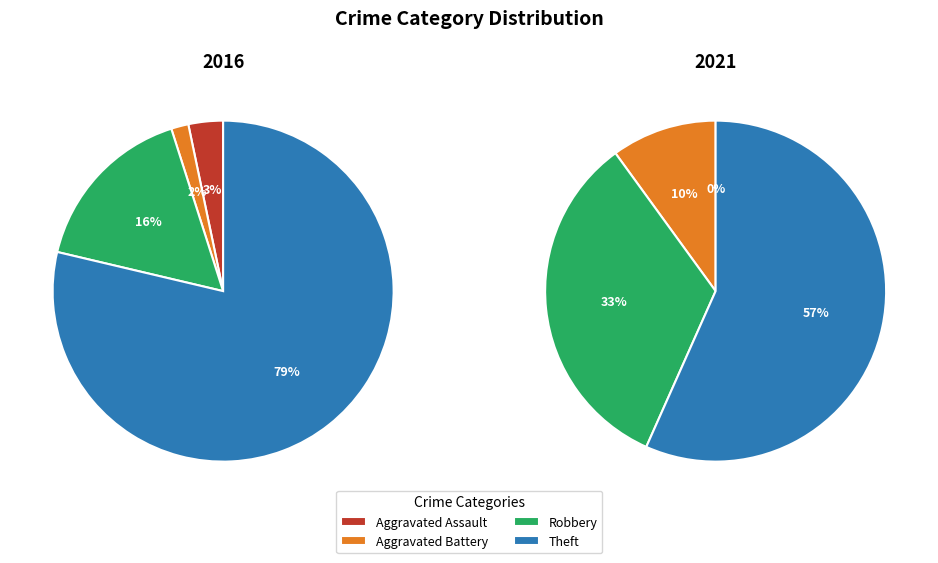

Is it true that 1 is 2% of the pie?

True